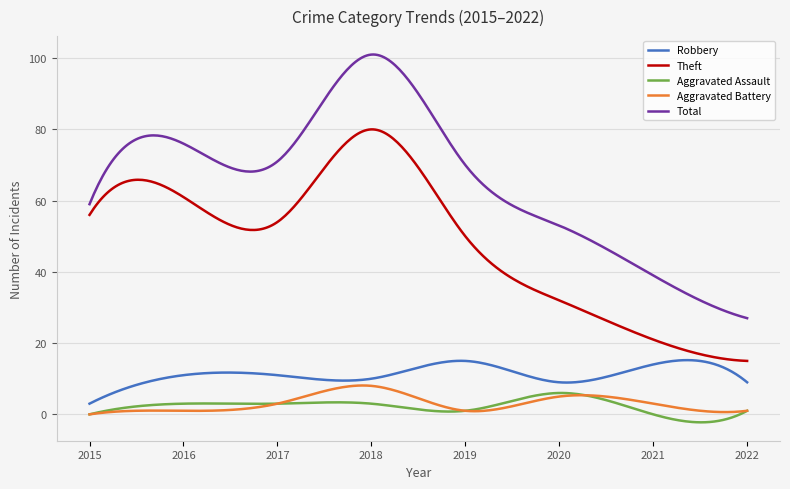

True or false: Total has more than 0 interior local peaks.

True